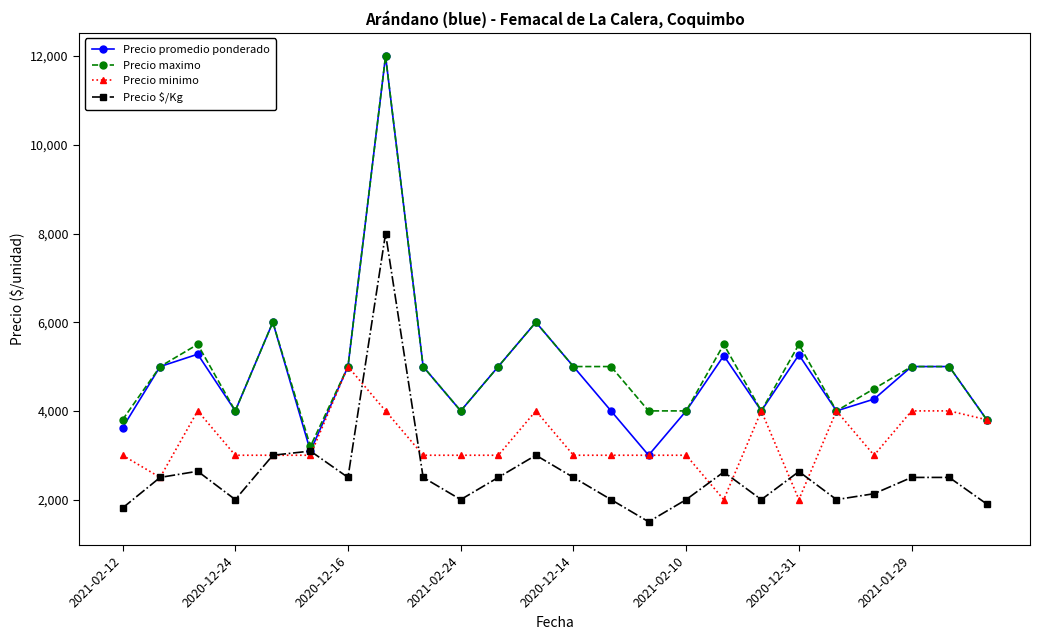

What is the value of the Precio promedio ponderado point at the 9th from the left?

5000